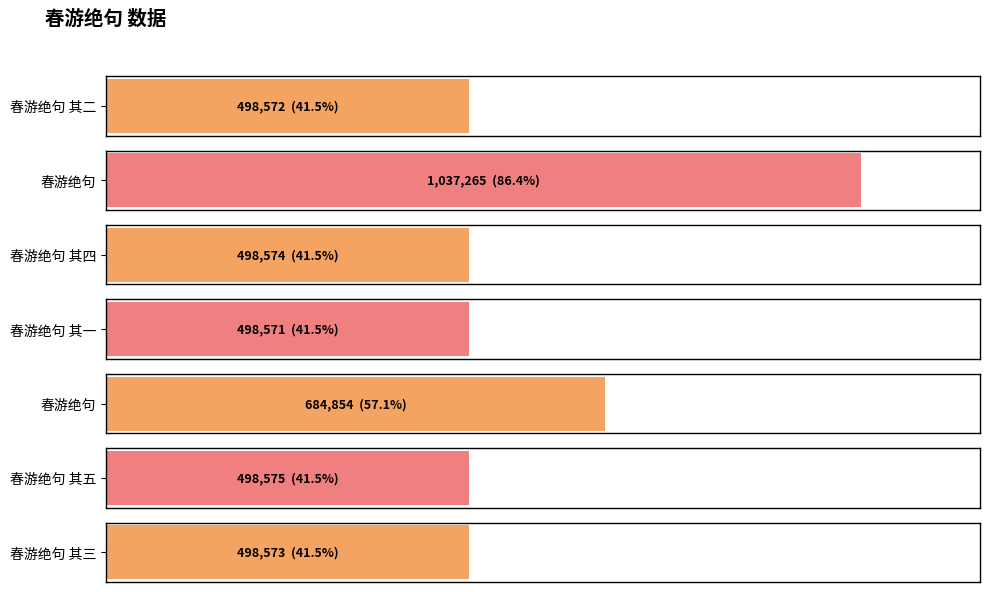

The chart shows a value of 498575 at 春游绝句 其五. True or false?

True